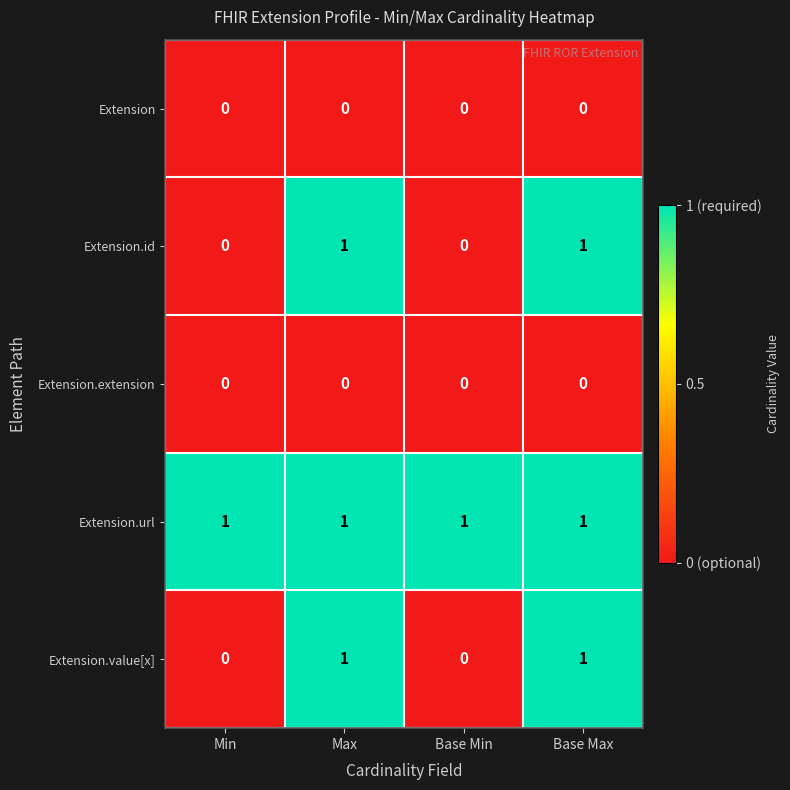

The Extension series shows 0 at Base Min. True or false?

True